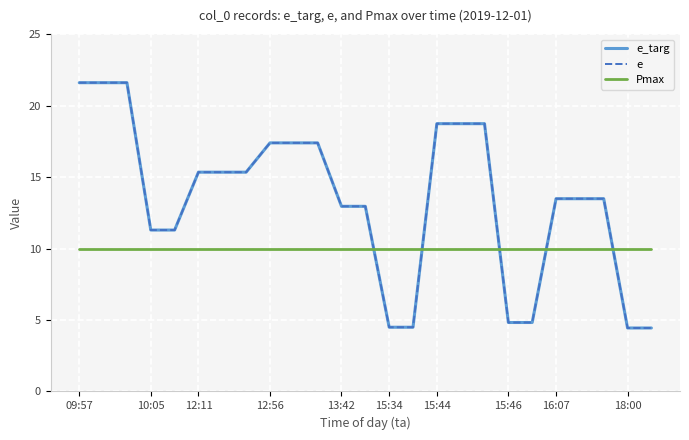

Reading left to right, transcribe all the data shown in this chart.

e_targ: 21.6	21.6	21.6	11.3	11.3	15.3	15.3	15.3	17.4	17.4	17.4	13.0	13.0	4.5	4.5	18.7	18.7	18.7	4.8	4.8	13.5	13.5	13.5	4.4	4.4
e: 21.6	21.6	21.6	11.3	11.3	15.3	15.3	15.3	17.4	17.4	17.4	13.0	13.0	4.5	4.5	18.7	18.7	18.7	4.8	4.8	13.5	13.5	13.5	4.4	4.4
Pmax: 10.0	10.0	10.0	10.0	10.0	10.0	10.0	10.0	10.0	10.0	10.0	10.0	10.0	10.0	10.0	10.0	10.0	10.0	10.0	10.0	10.0	10.0	10.0	10.0	10.0